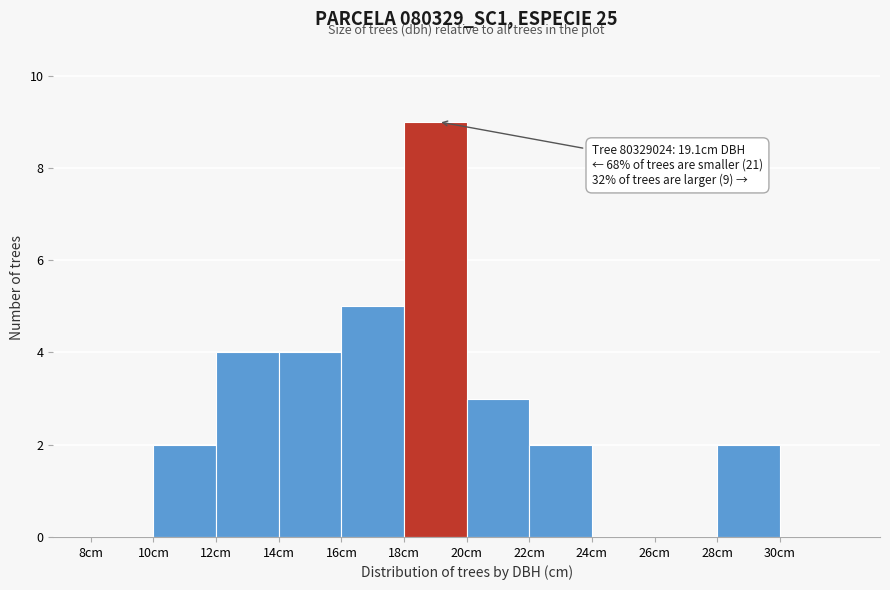

Which range on the x-axis has the tallest bar?

18 to 20